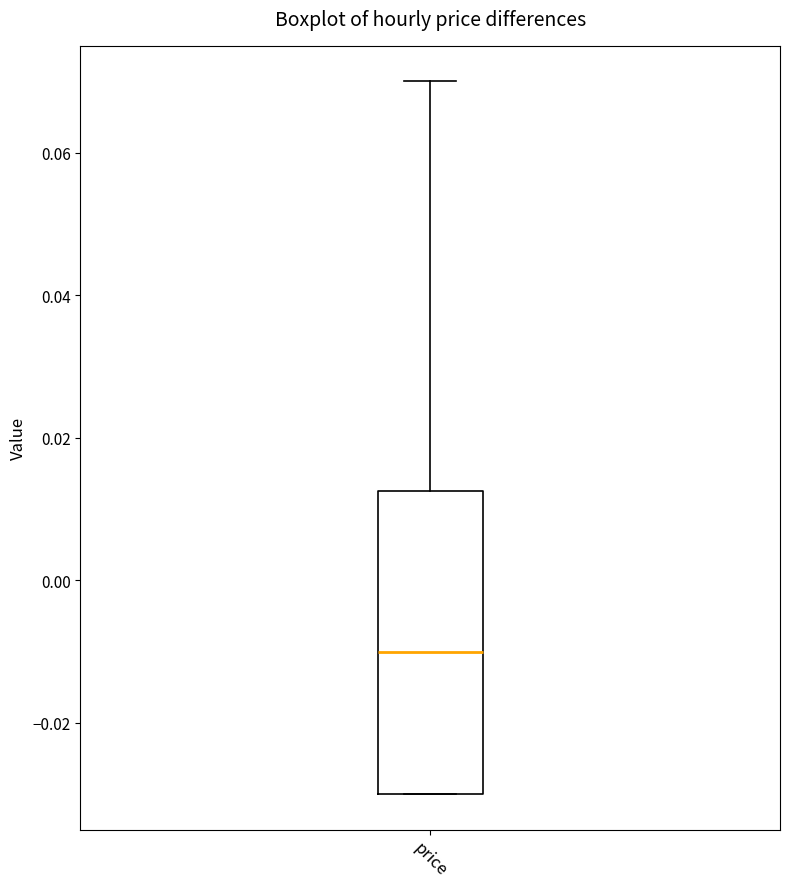

Read this box plot against the y-axis: the position of the median line, the range covered by the box, and the ends of both whiskers. The values are not printed on the chart, so give them approximately, as read against the axis.

median -0.010, box -0.030 to 0.012, whiskers -0.030 to 0.070